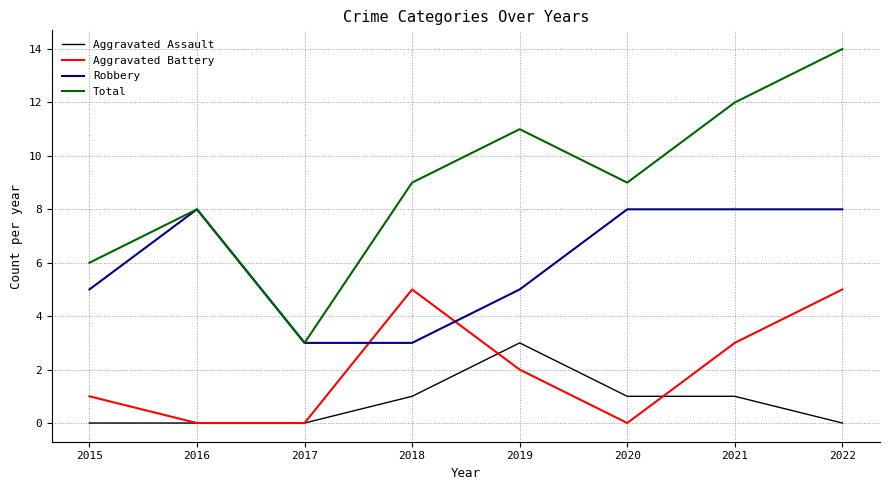

Reading right to left, transcribe all the data shown in this chart.

Aggravated Assault: 2022=0	2021=1	2020=1	2019=3	2018=1	2017=0	2016=0	2015=0
Aggravated Battery: 2022=5	2021=3	2020=0	2019=2	2018=5	2017=0	2016=0	2015=1
Robbery: 2022=8	2021=8	2020=8	2019=5	2018=3	2017=3	2016=8	2015=5
Total: 2022=14	2021=12	2020=9	2019=11	2018=9	2017=3	2016=8	2015=6